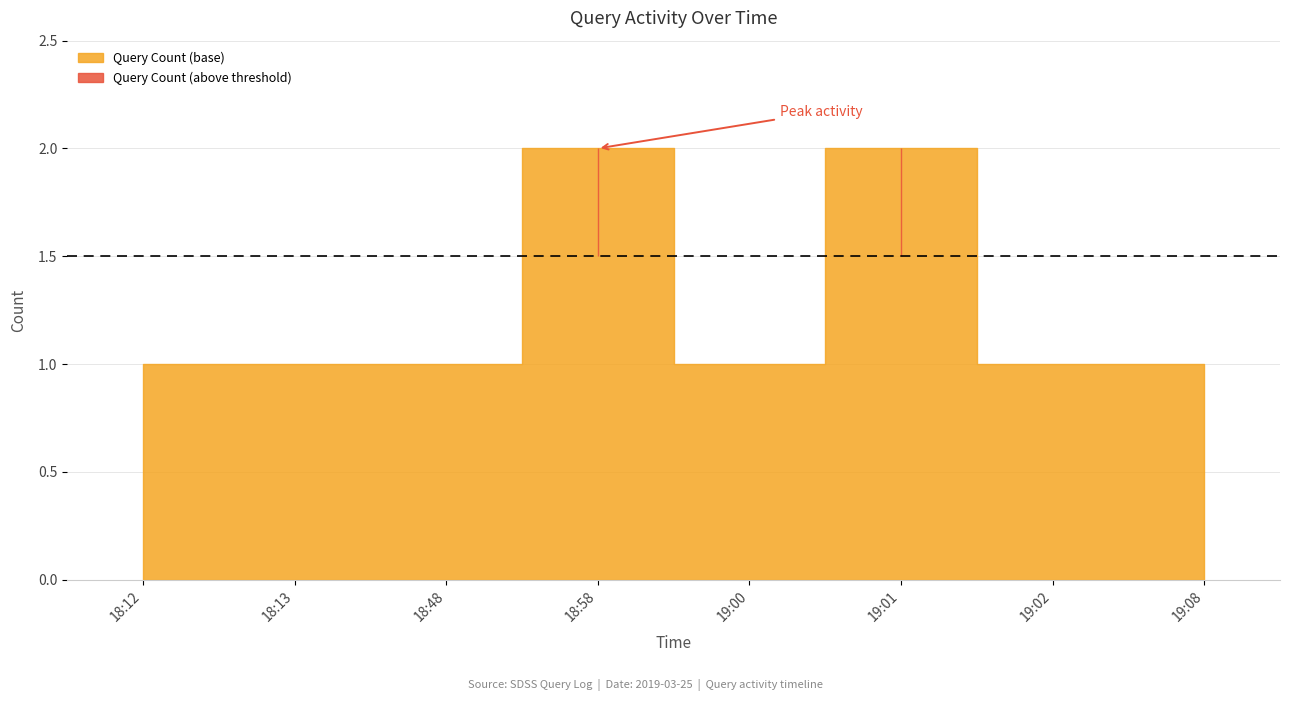

Reading left to right, extract all data points from this chart.

18:12=1	18:13=1	18:48=1	18:58=2	19:00=1	19:01=2	19:02=1	19:08=1